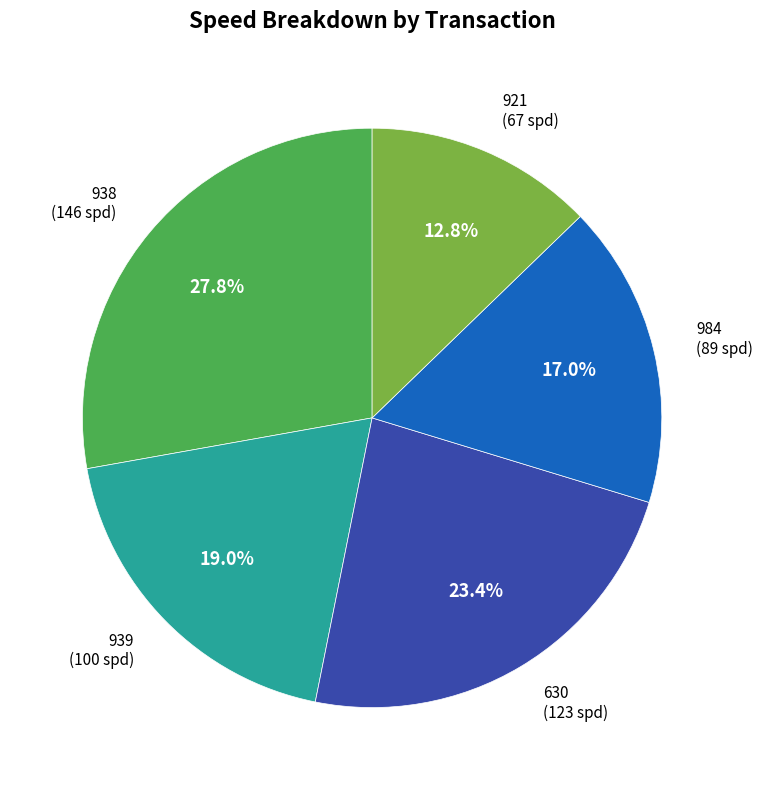

How many segments does this pie chart have?

5